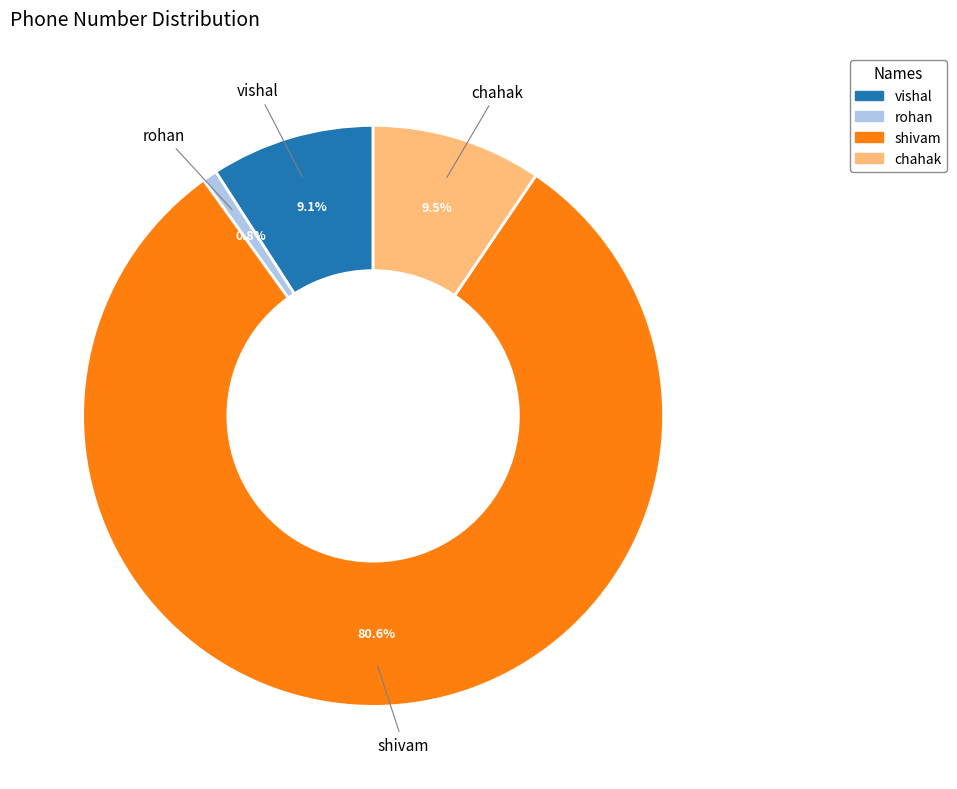

Between chahak and shivam, which is larger?

shivam